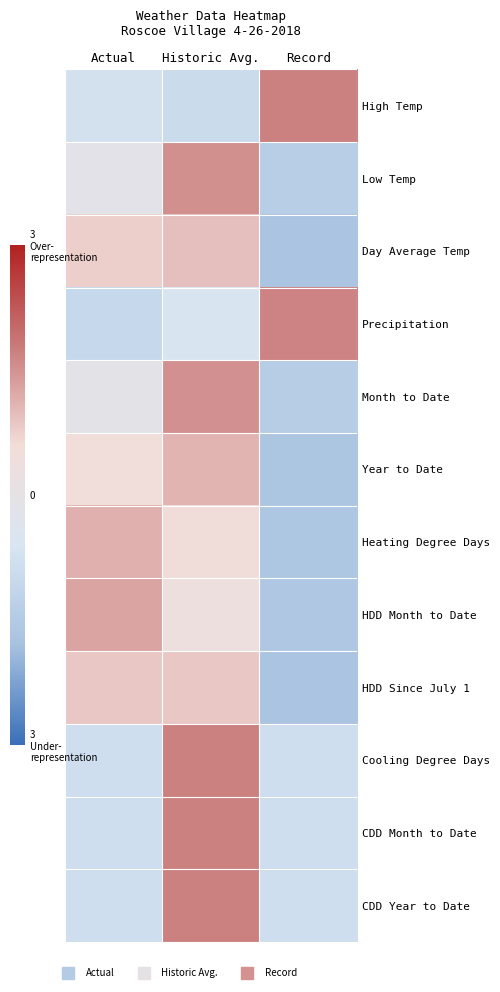

At how many categories does at least one series exceed 0?

3